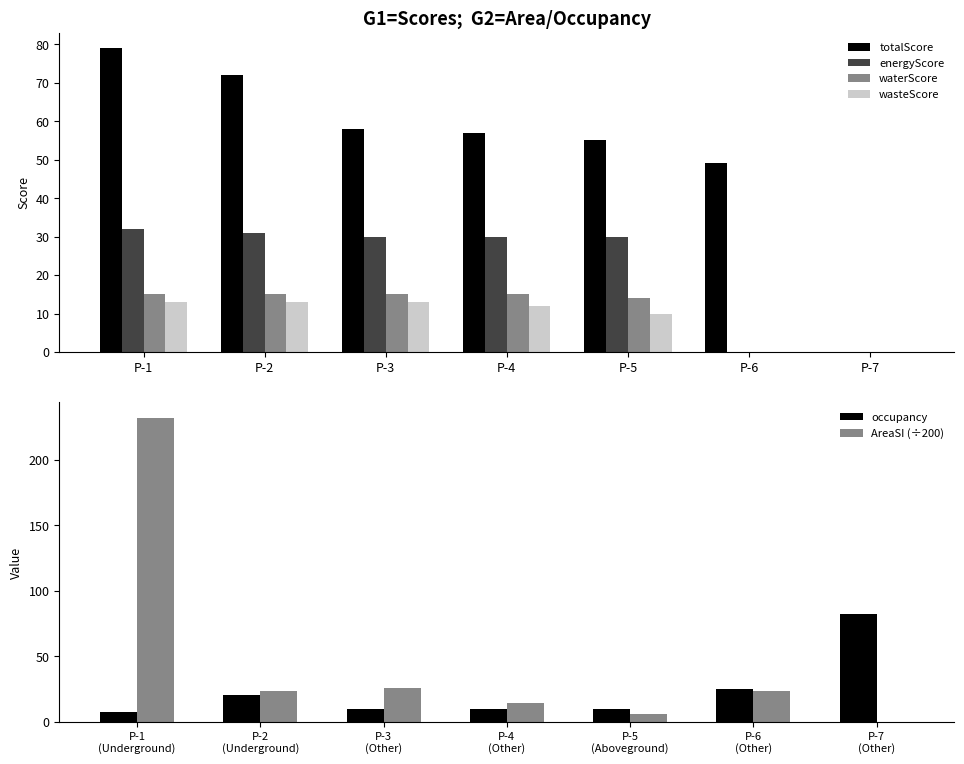

How many values in the energyScore series exceed 30?

2